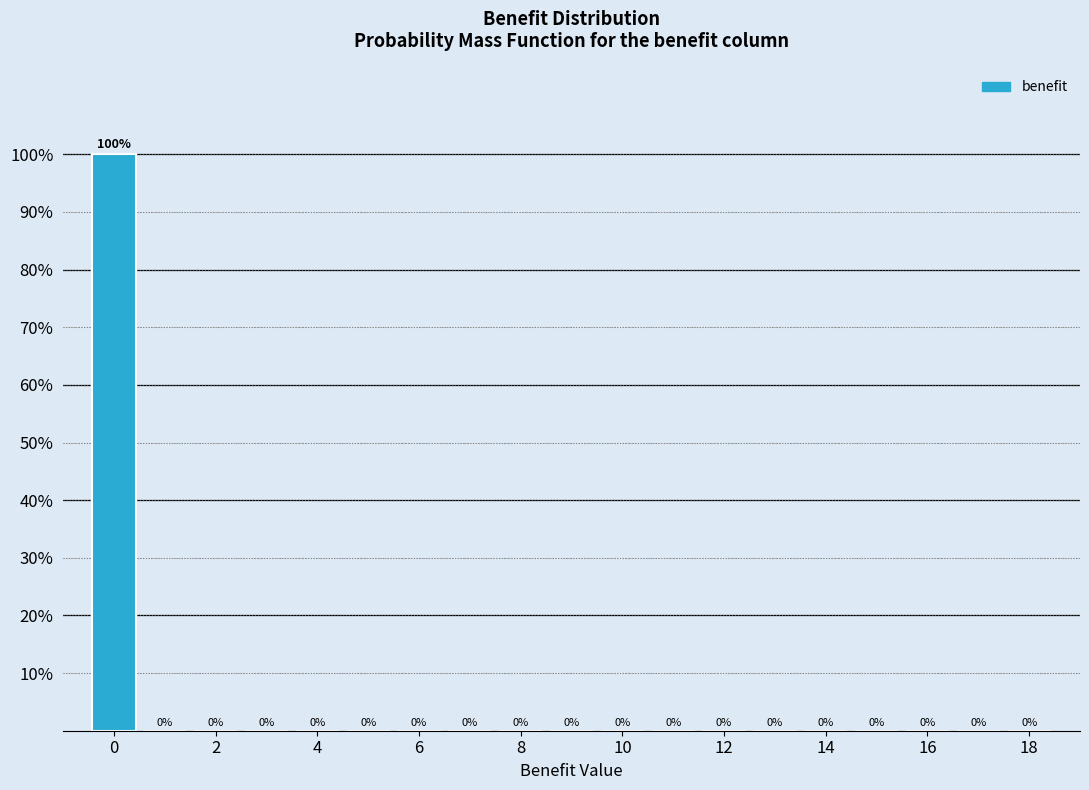

Reading left to right, transcribe this chart: for each bar, give the range it covers on the x-axis and its height. The bar edges are not printed on the chart, so give them approximately, as read against the axis.

-0.5 to 0.5: 100
0.5 to 1.5: 0
1.5 to 2.5: 0
2.5 to 3.5: 0
3.5 to 4.5: 0
4.5 to 5.5: 0
5.5 to 6.5: 0
6.5 to 7.5: 0
7.5 to 8.5: 0
8.5 to 9.5: 0
9.5 to 10.5: 0
10.5 to 11.5: 0
11.5 to 12.5: 0
12.5 to 13.5: 0
13.5 to 14.5: 0
14.5 to 15.5: 0
15.5 to 16.5: 0
16.5 to 17.5: 0
17.5 to 18.5: 0